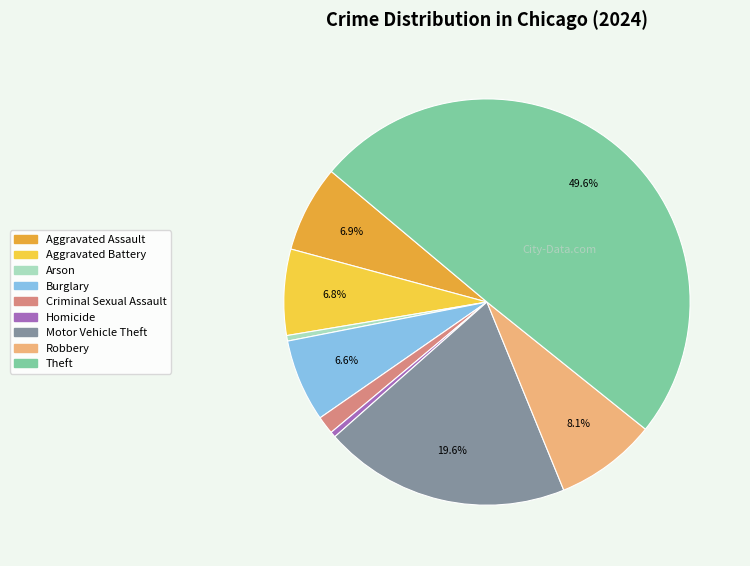

Which slice is the largest?

Theft